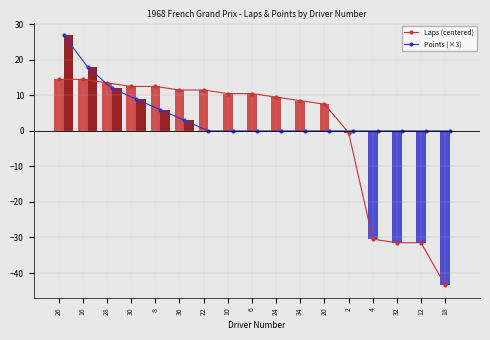

Where is Points (×3) nearest to the value 13?

28